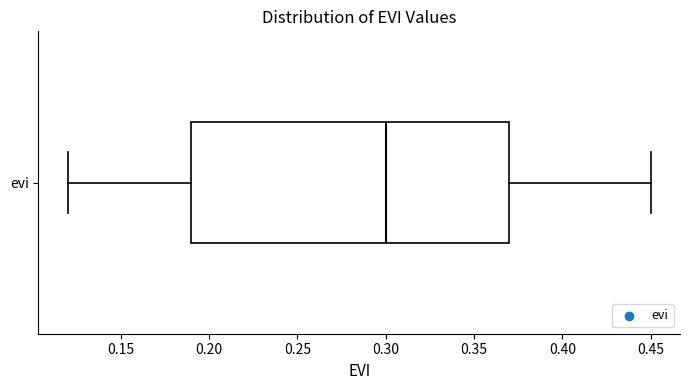

Read this box plot against the x-axis: the position of the median line, the range covered by the box, and the ends of both whiskers. The values are not printed on the chart, so give them approximately, as read against the axis.

median 0.30, box 0.19 to 0.37, whiskers 0.12 to 0.45